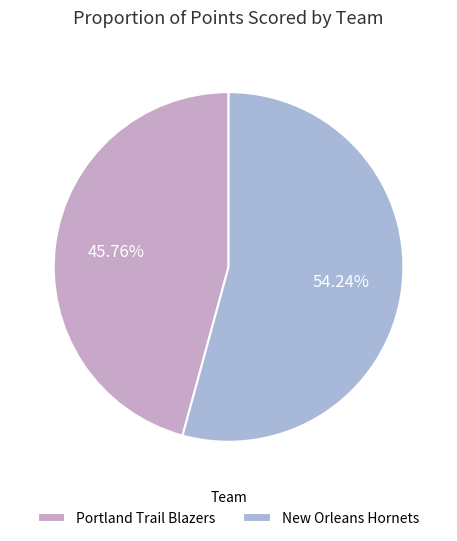

What percentage is the New Orleans Hornets slice, to the nearest percent?

54%